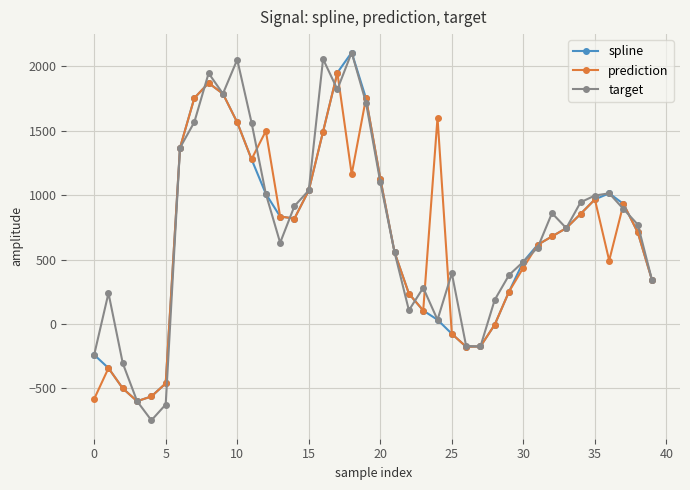

Which series has the largest range (max minus min)?

target